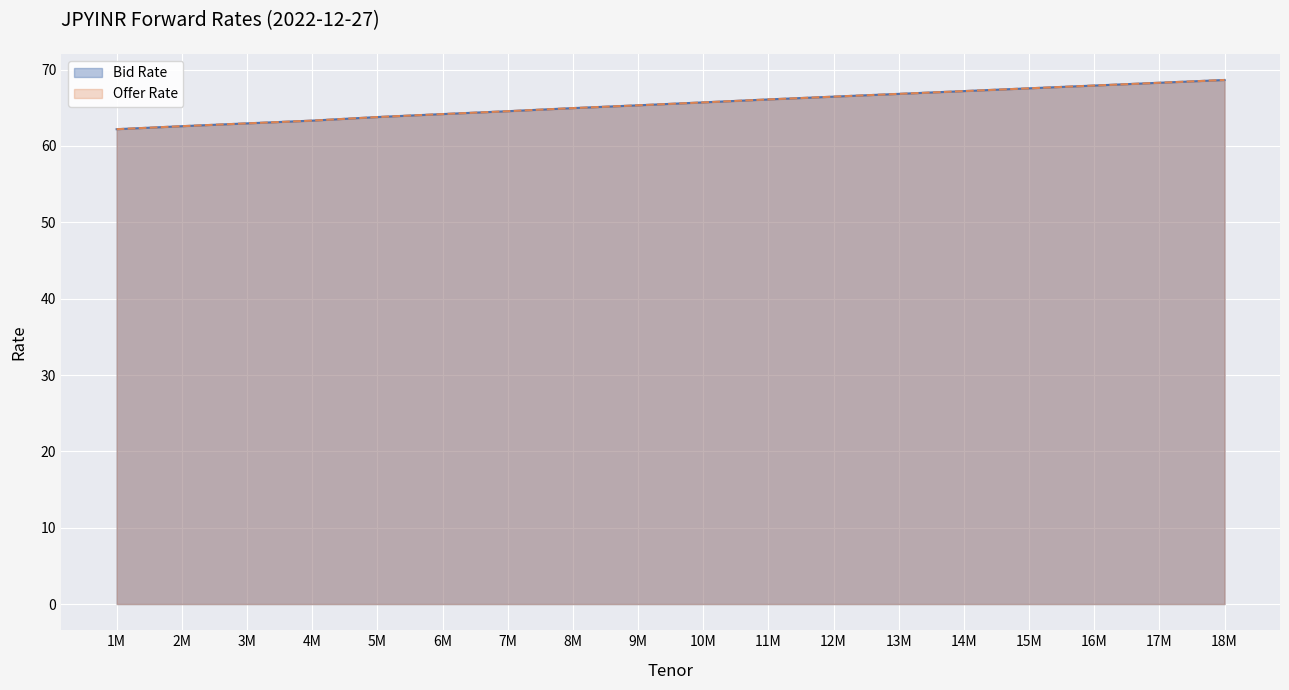

List the series in order of their peak value, lowest first.

Bid Rate, Offer Rate